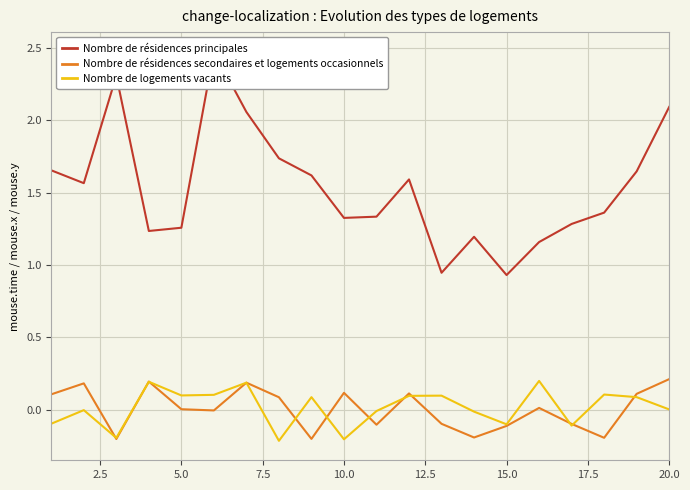

Which series has the largest range (max minus min)?

Nombre de résidences principales